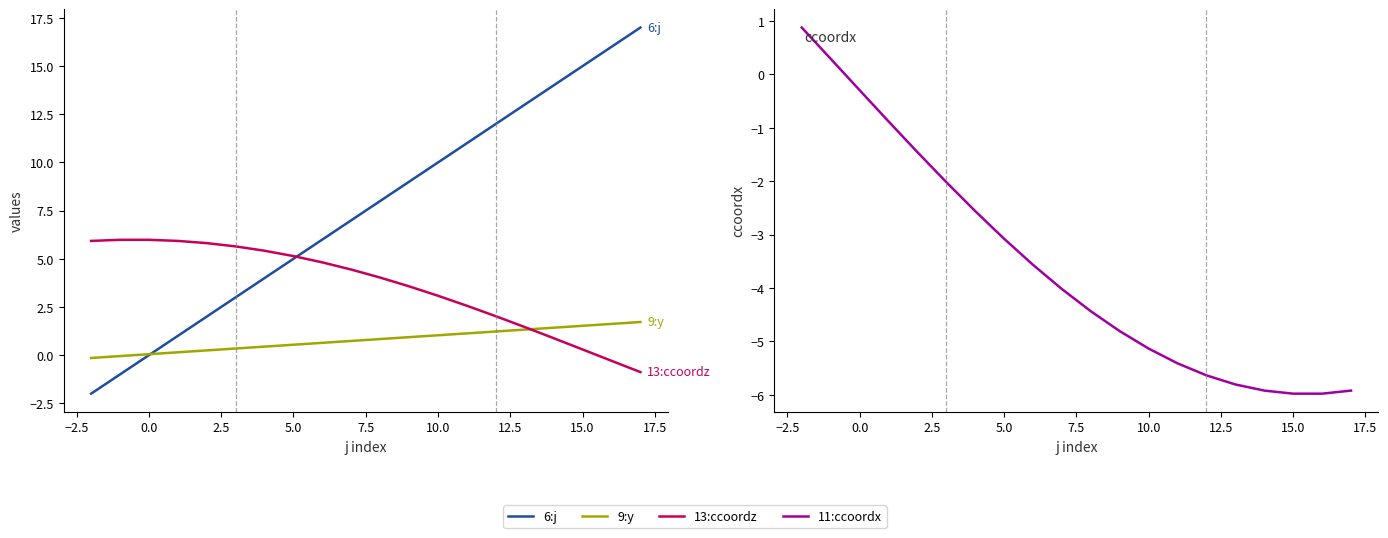

Which series changed the most between 2.5 and 12.5?

6:j